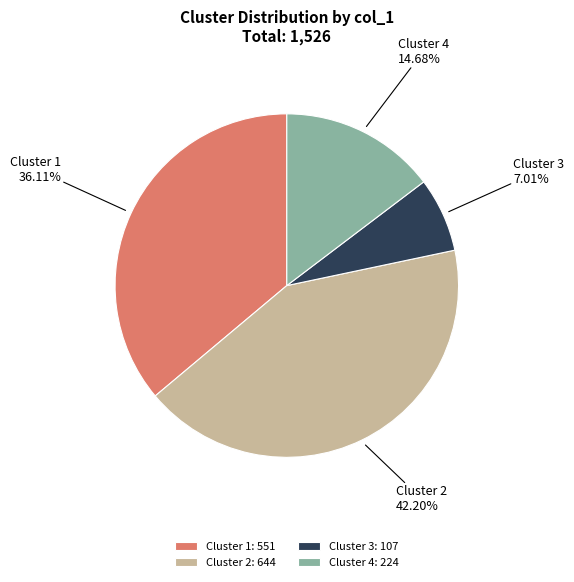

To the nearest percent, what is the difference between the largest and smallest slice percentages?

35%